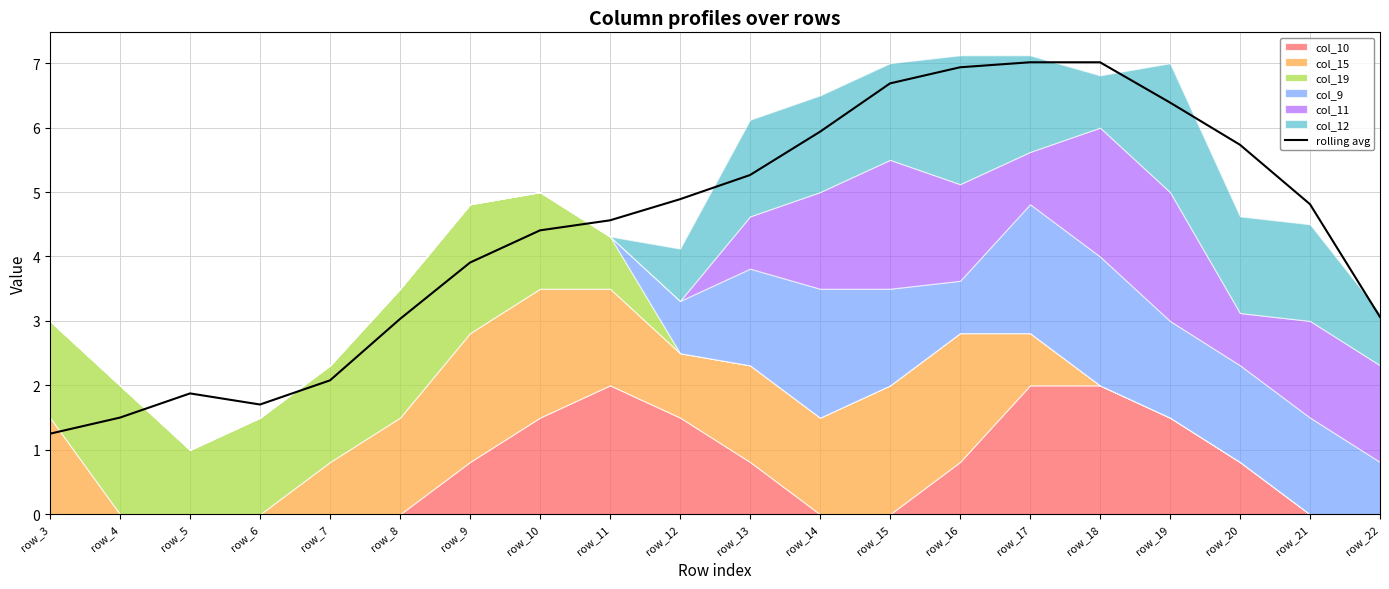

Reading left to right, list all the values displayed in this chart.

row_3=1.2	row_4=1.5	row_5=1.9	row_6=1.7	row_7=2.1	row_8=3.0	row_9=3.9	row_10=4.4	row_11=4.6	row_12=4.9	row_13=5.3	row_14=5.9	row_15=6.7	row_16=6.9	row_17=7.0	row_18=7.0	row_19=6.4	row_20=5.7	row_21=4.8	row_22=3.1